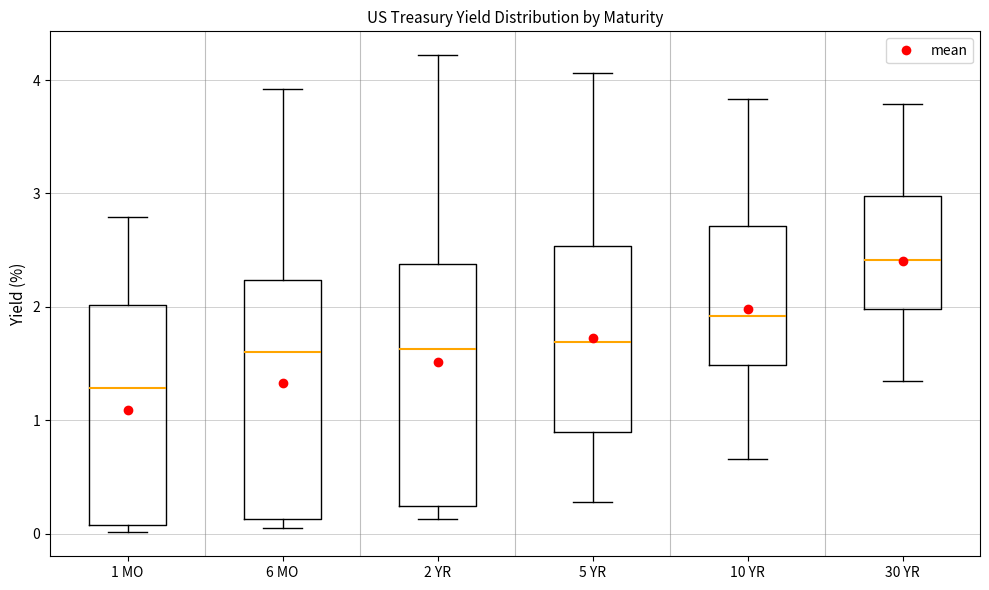

Where is the lower edge of the box for 1 MO on the y-axis? The values are not printed on the chart, so give them approximately, as read against the axis.

0.1